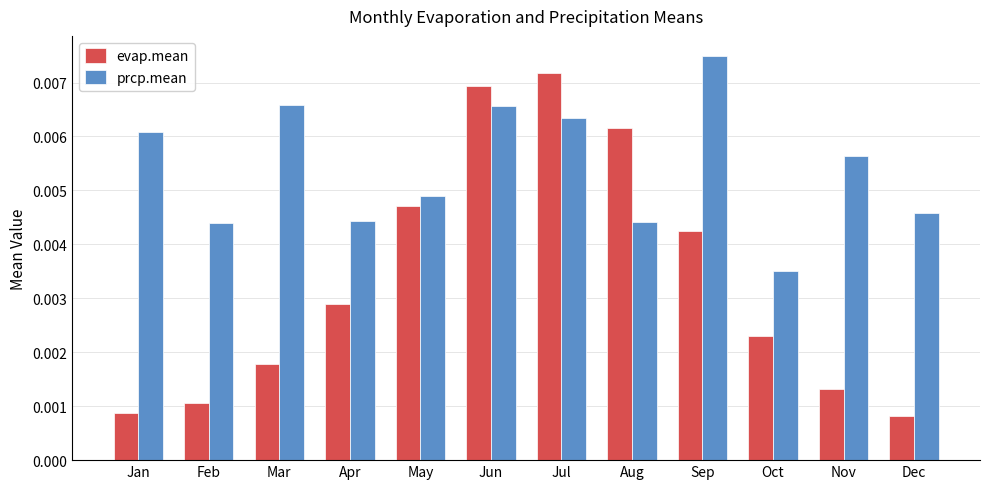

Which series has the largest range (max minus min)?

evap.mean